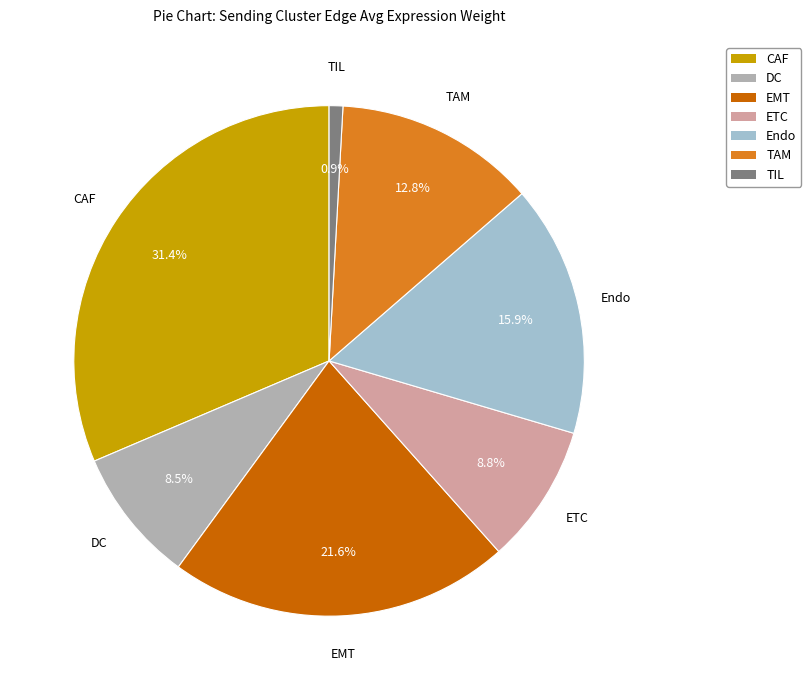

Is there a majority slice in this chart?

No